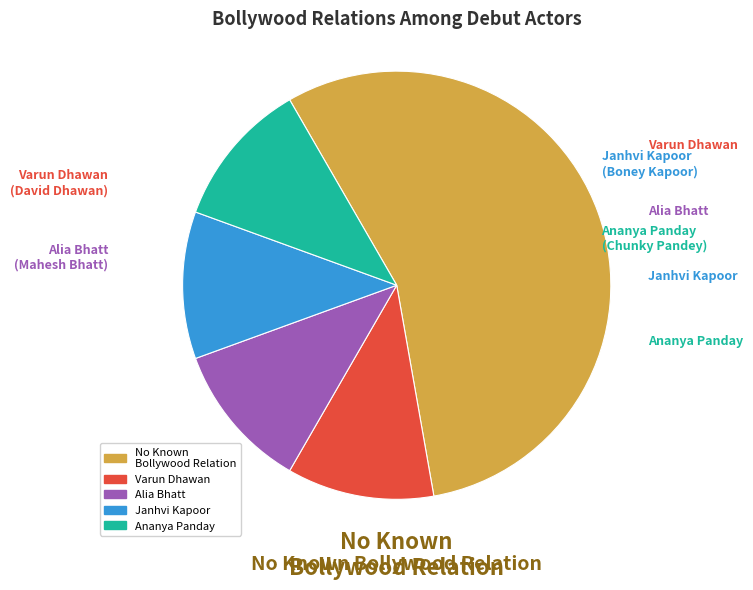

Does any single category account for the majority?

Yes